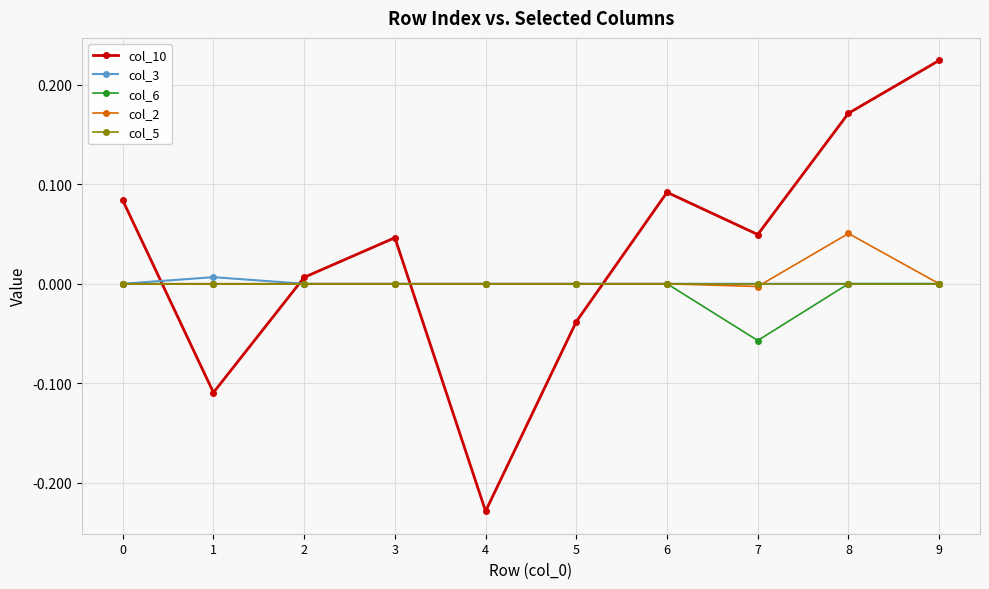

Does the chart display data point markers on the line(s)?

Yes